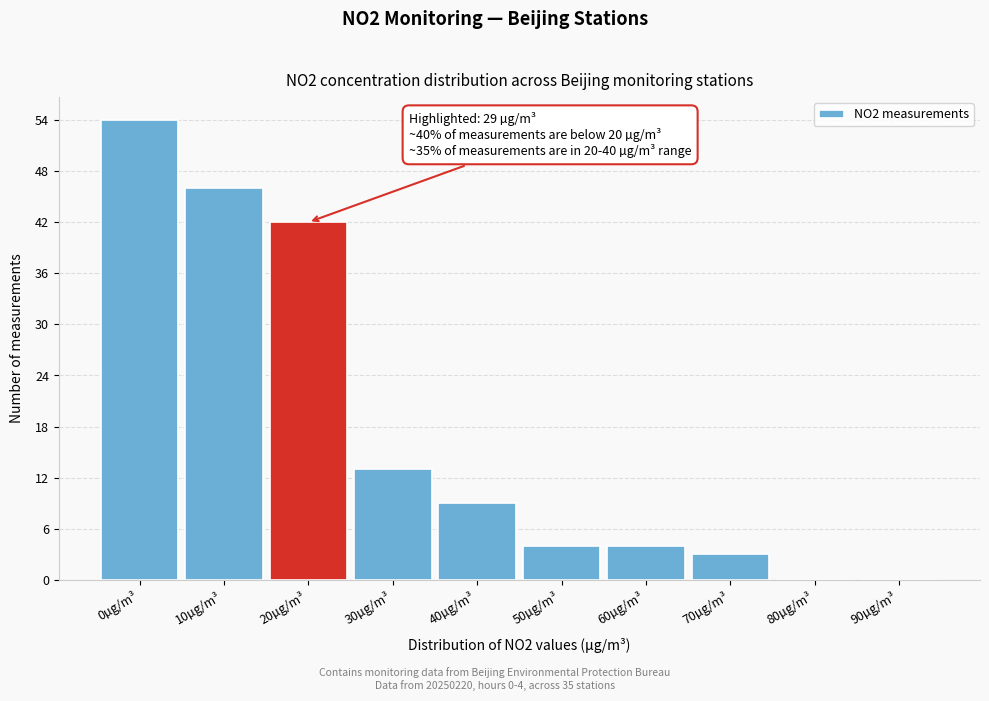

Reading left to right, transcribe all the data shown in this chart.

0µg/m³=54	10µg/m³=46	20µg/m³=42	30µg/m³=13	40µg/m³=9	50µg/m³=4	60µg/m³=4	70µg/m³=3	80µg/m³=0	90µg/m³=0